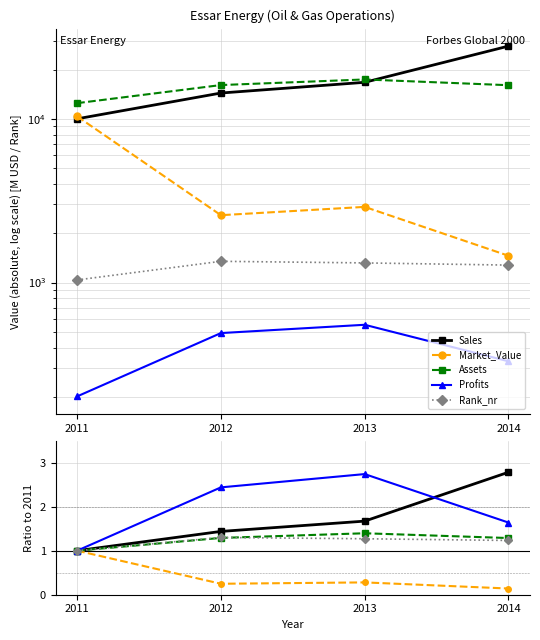

Reading right to left, extract all data points from this chart.

Sales: 2.8	1.7	1.4	1.0
Market_Value: 0.1	0.3	0.2	1.0
Assets: 1.3	1.4	1.3	1.0
Profits: 1.6	2.7	2.4	1.0
Rank_nr: 1.2	1.3	1.3	1.0